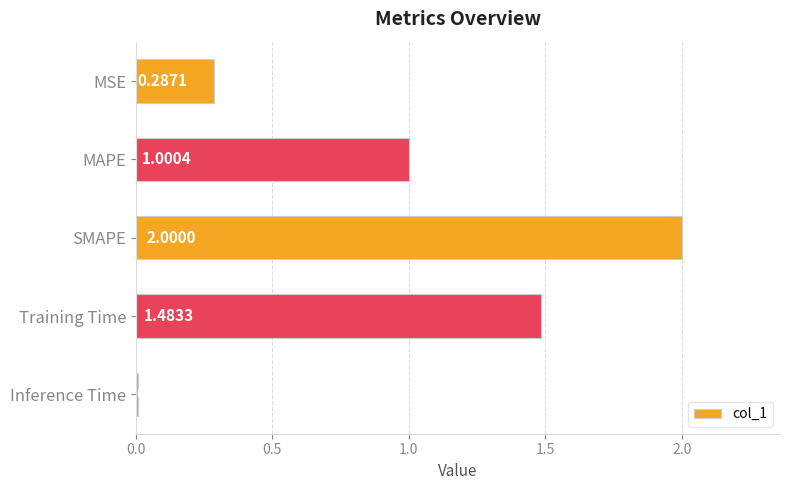

What is the change in value from MAPE to SMAPE?

+1.0